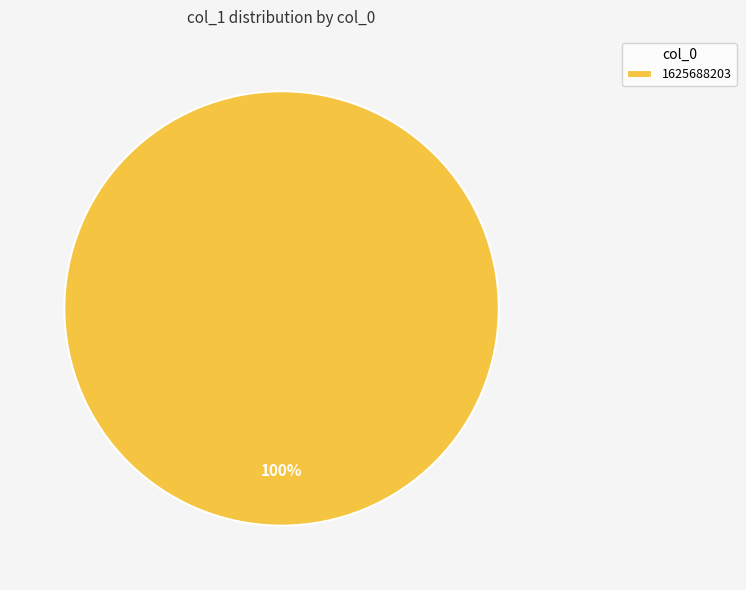

The 1625688203 slice represents 100% of the pie. True or false?

True